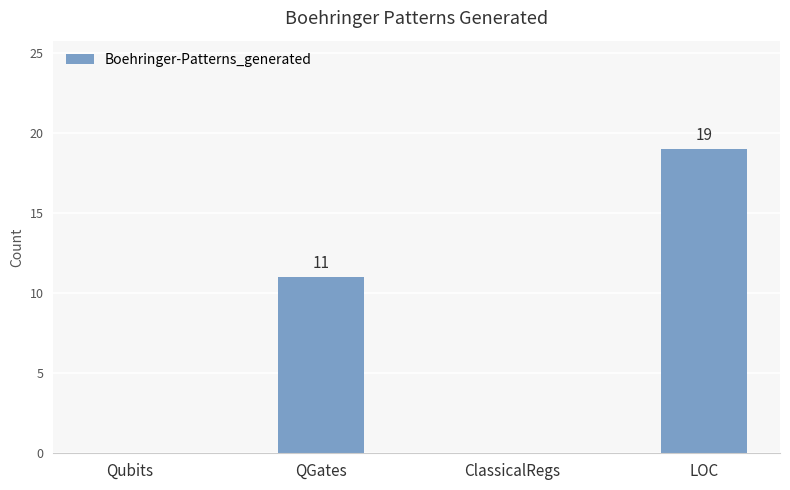

The value at LOC is 19. True or false?

True